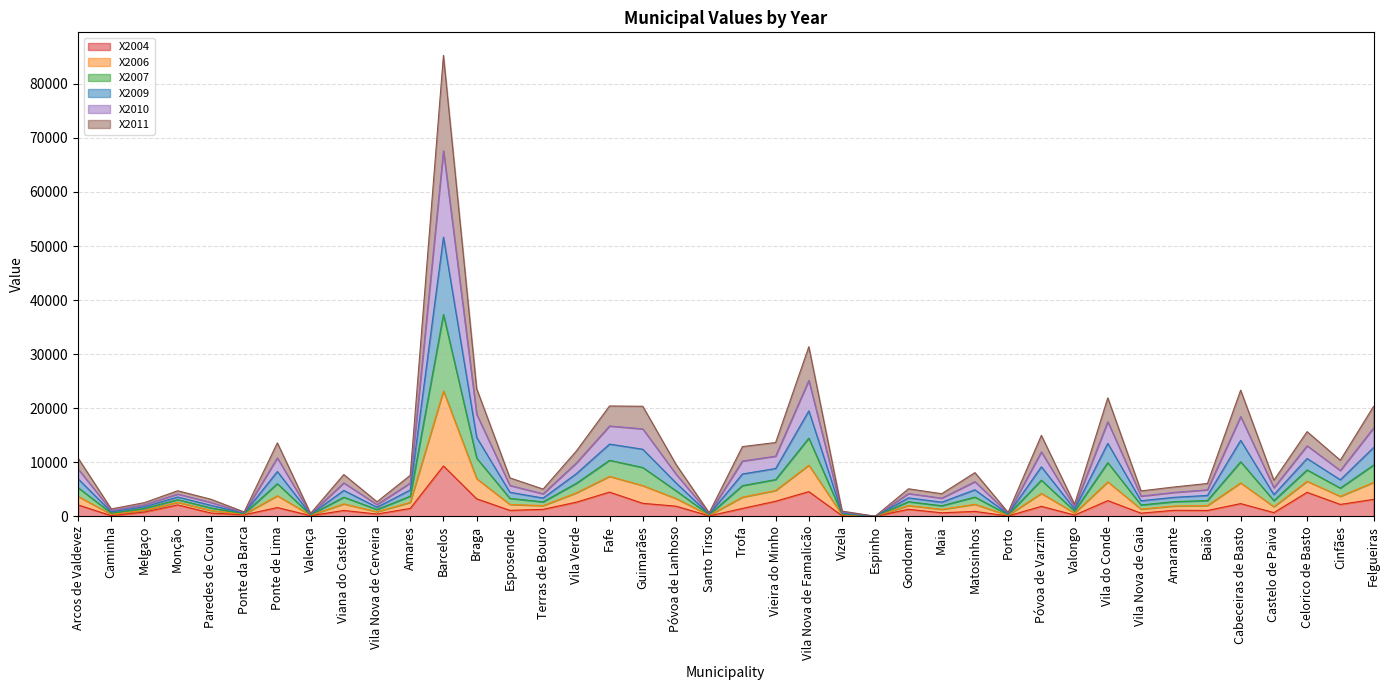

True or false: X2011 and X2010 intersect in this chart.

False